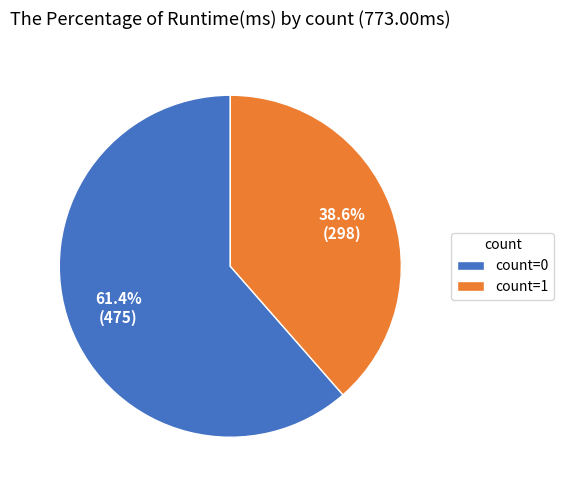

Which category has the smallest portion of the pie?

count=1